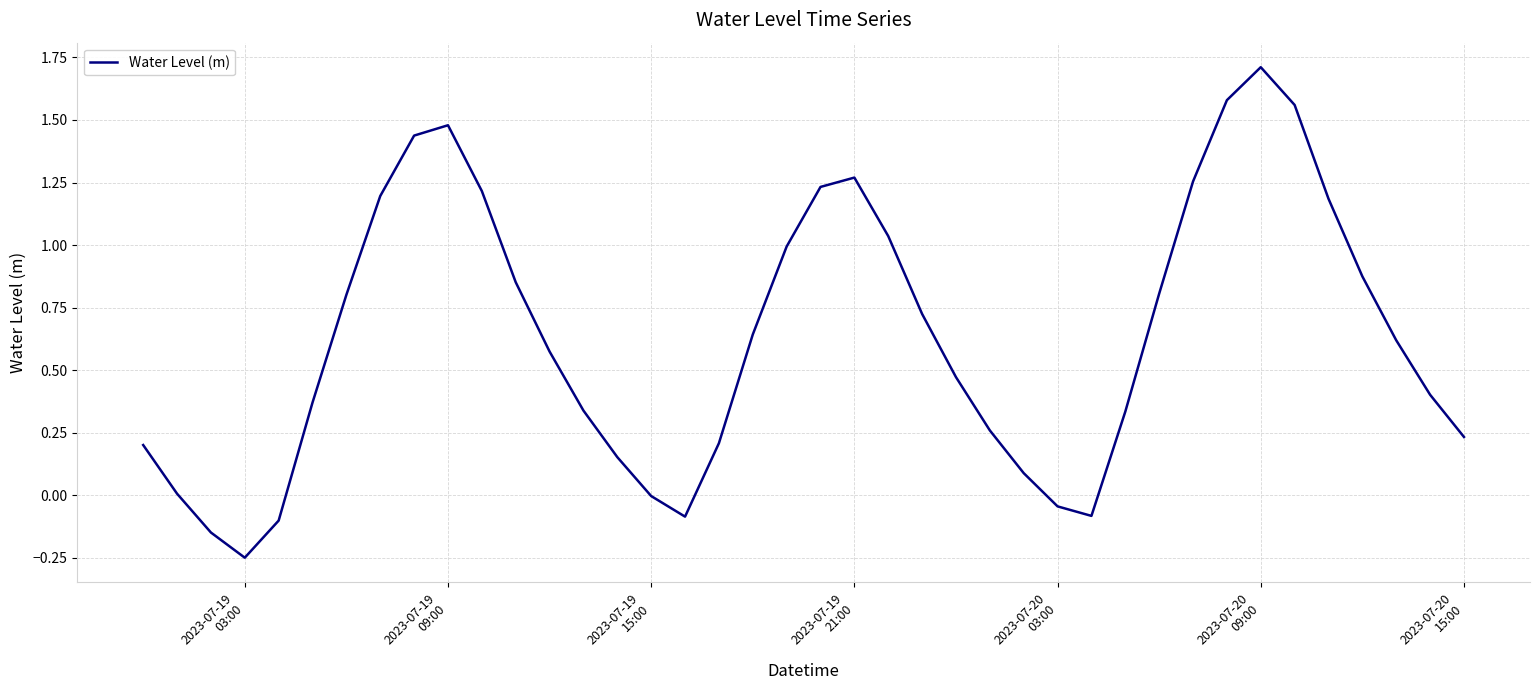

What is the greatest value displayed?

1.7